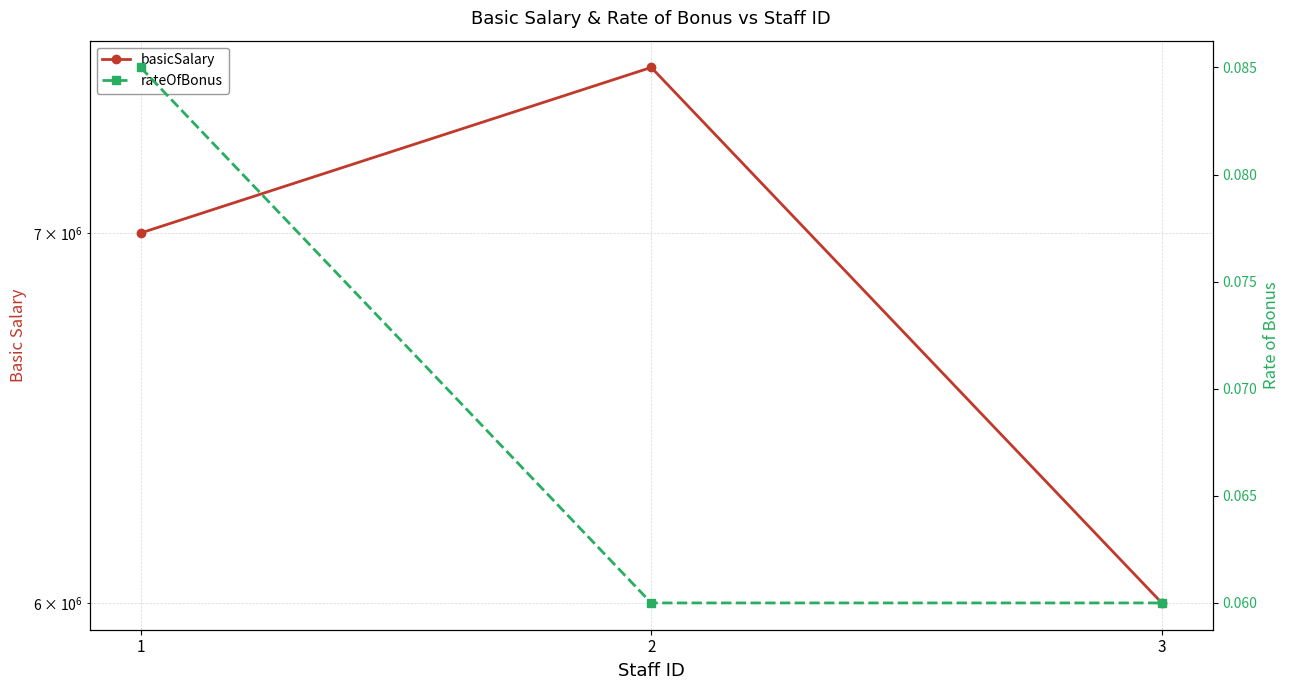

List the series in order of their overall mean, lowest first.

rateOfBonus, basicSalary